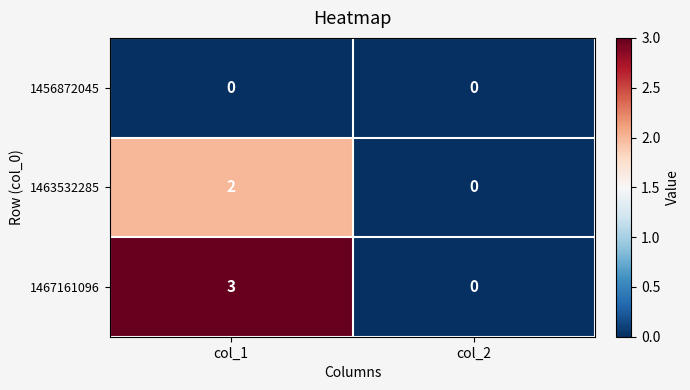

Count the number of categories in the chart.

2